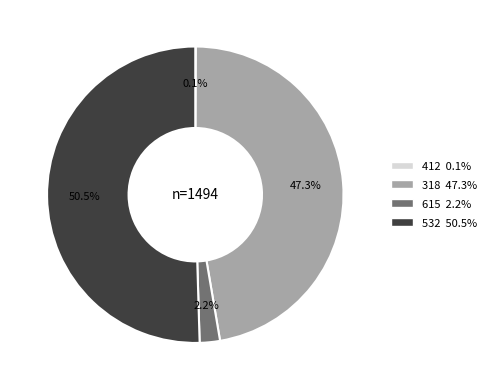

How much of the chart is everything except 615?

97.8%